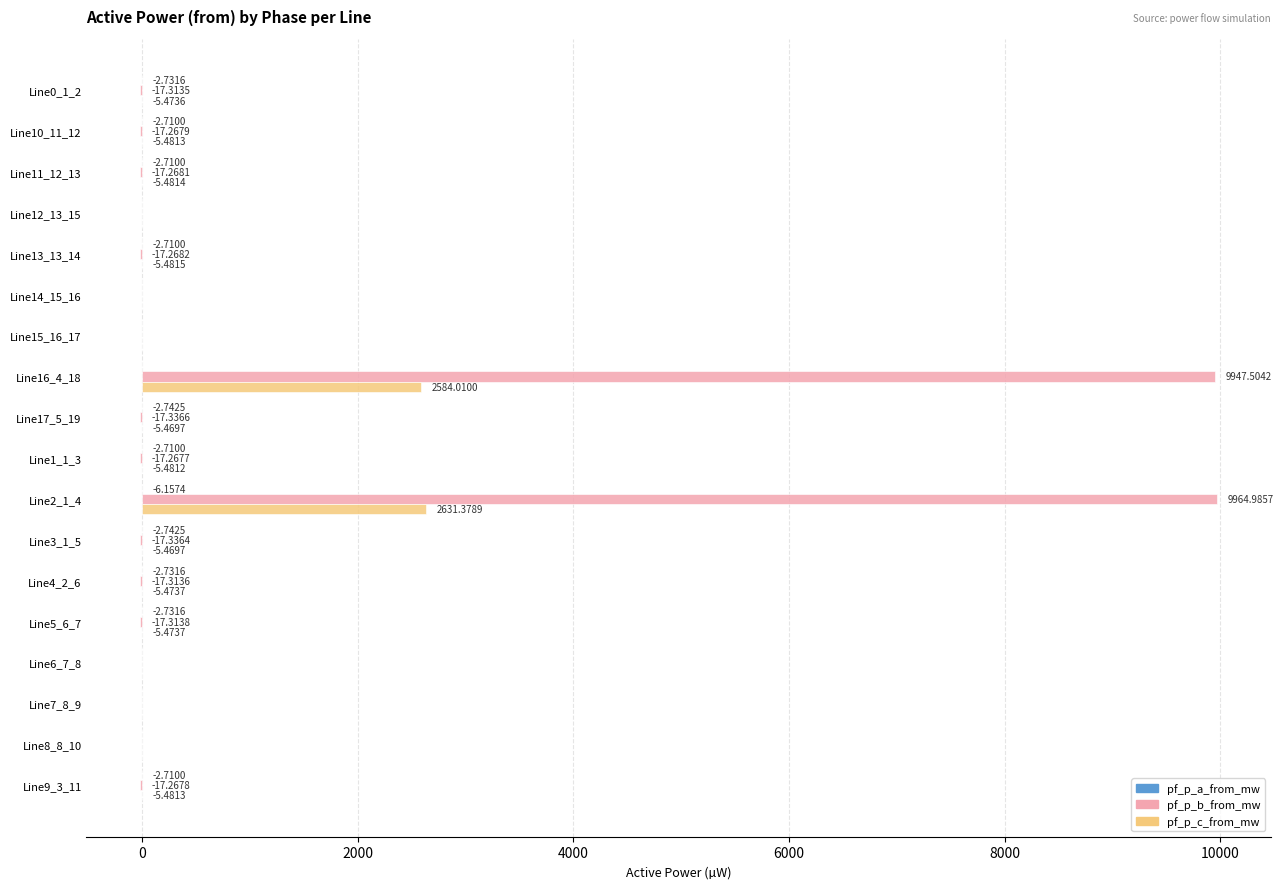

Between Line3_1_5 and Line6_7_8, which series saw the biggest shift?

pf_p_b_from_mw